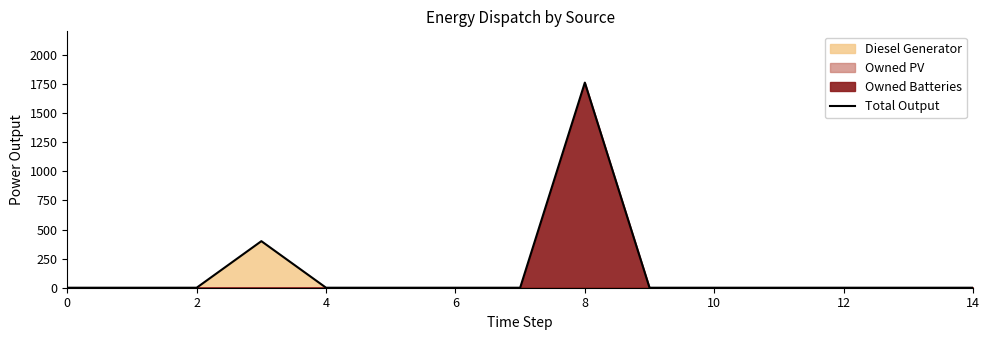

What is the average value?

144